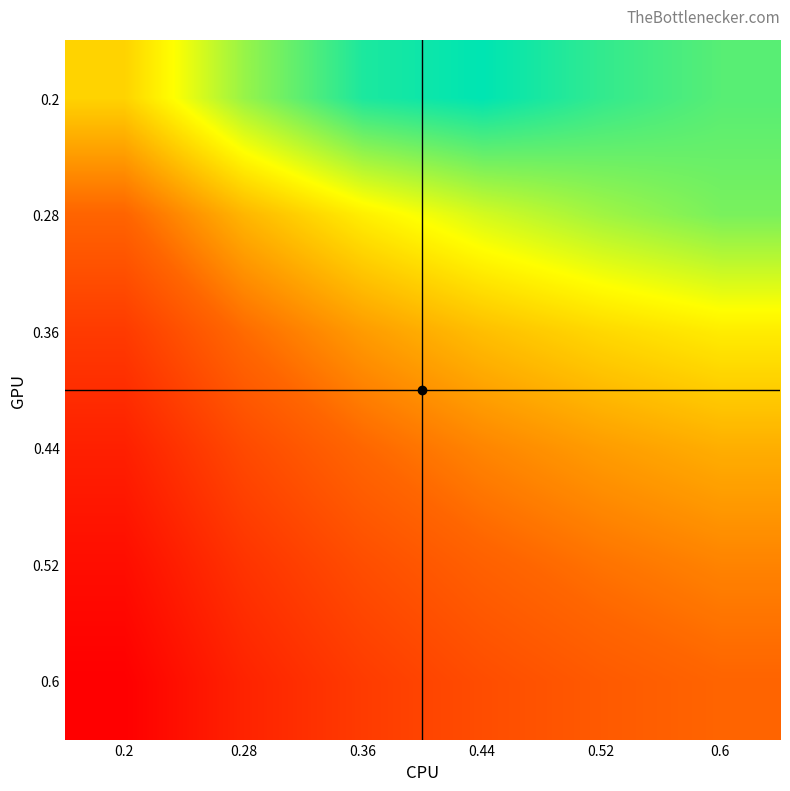

Reading left to right, list all the values displayed in this chart.

0.2: 0.2=0.9	0.28=1.1	0.36=1.2	0.44=1.2	0.52=1.1	0.6=1.1
0.28: 0.2=0.8	0.28=0.9	0.36=1.0	0.44=1.0	0.52=1.1	0.6=1.1
0.36: 0.2=0.7	0.28=0.8	0.36=0.8	0.44=0.9	0.52=0.9	0.6=0.9
0.44: 0.2=0.6	0.28=0.7	0.36=0.8	0.44=0.8	0.52=0.8	0.6=0.9
0.52: 0.2=0.6	0.28=0.7	0.36=0.7	0.44=0.8	0.52=0.8	0.6=0.8
0.6: 0.2=0.5	0.28=0.6	0.36=0.7	0.44=0.7	0.52=0.7	0.6=0.8